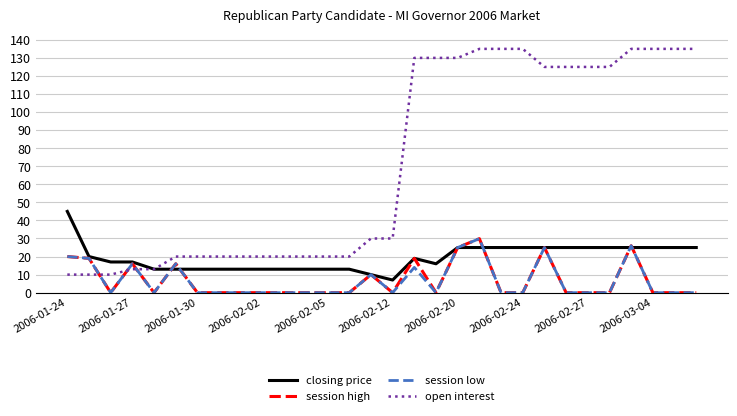

What is the lowest value of the open interest series?

10.0